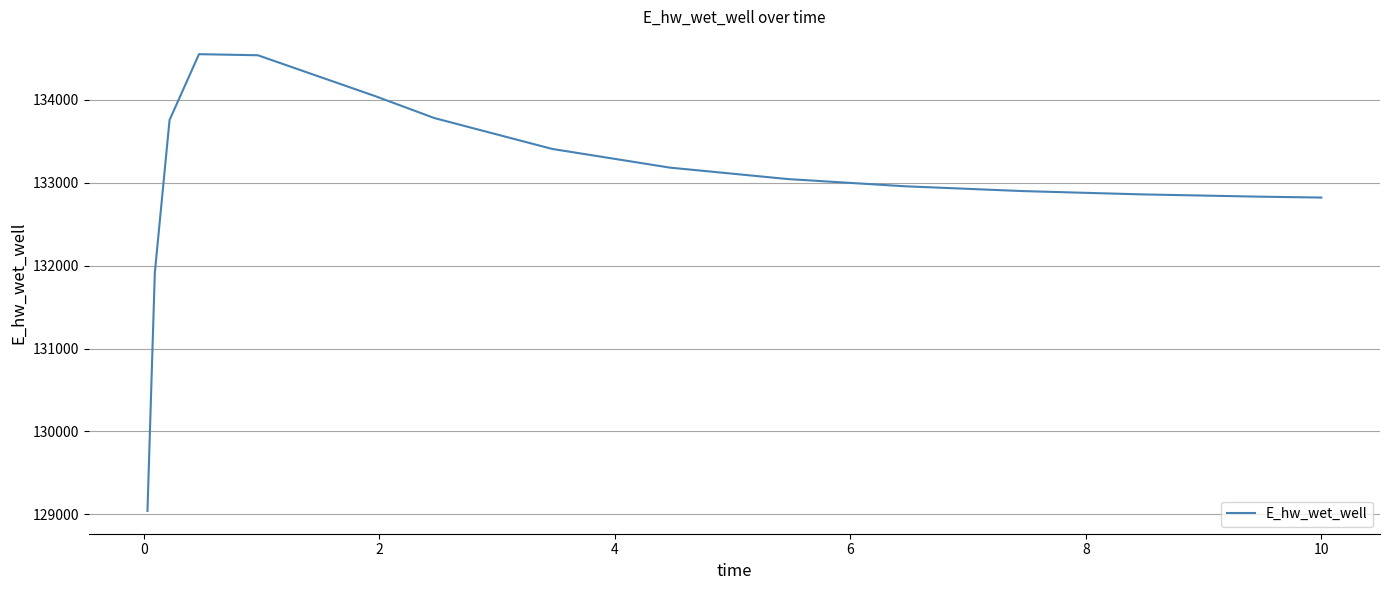

What is the difference between the maximum and minimum values?

5509.8